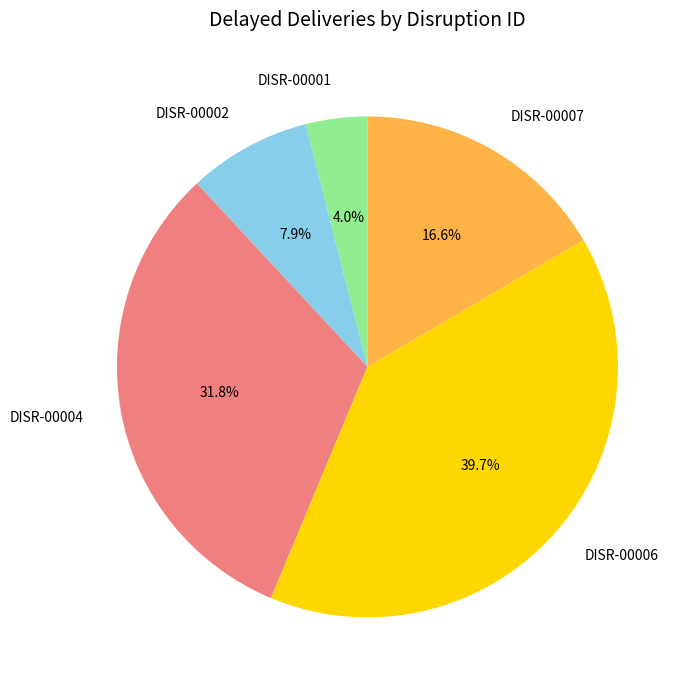

Which has a higher value, DISR-00007 or DISR-00001?

DISR-00007